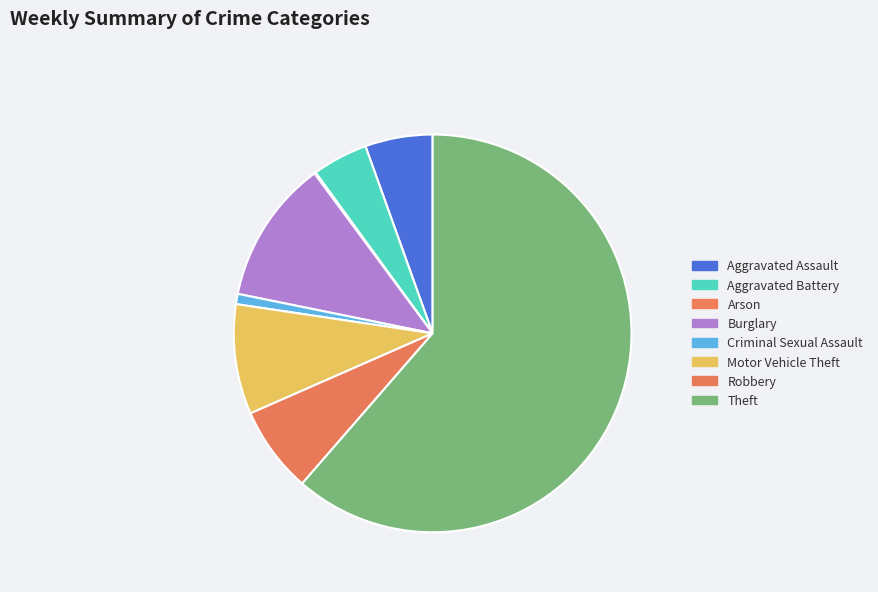

How much of the chart is everything except Aggravated Assault?

94.5%